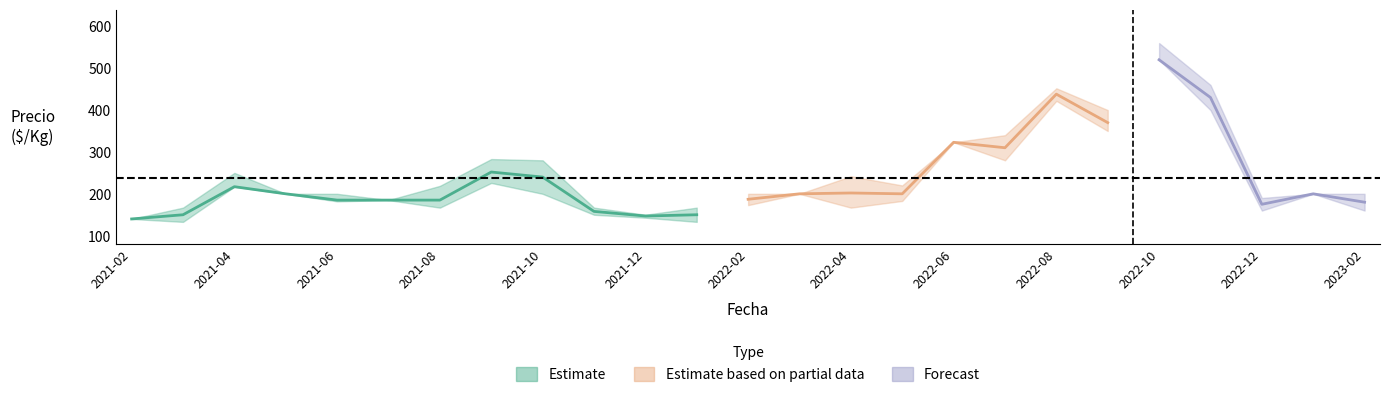

Rank the categories by precio_max value from highest to lowest.

2022-10, 2022-11, 2022-08, 2022-09, 2022-07, 2022-06, 2021-09, 2021-10, 2021-04, 2022-04, 2022-05, 2021-08, 2021-05, 2021-06, 2022-02, 2022-03, 2023-01, 2023-02, 2022-12, 2021-07, 2021-03, 2021-11, 2022-01, 2021-12, 2021-02